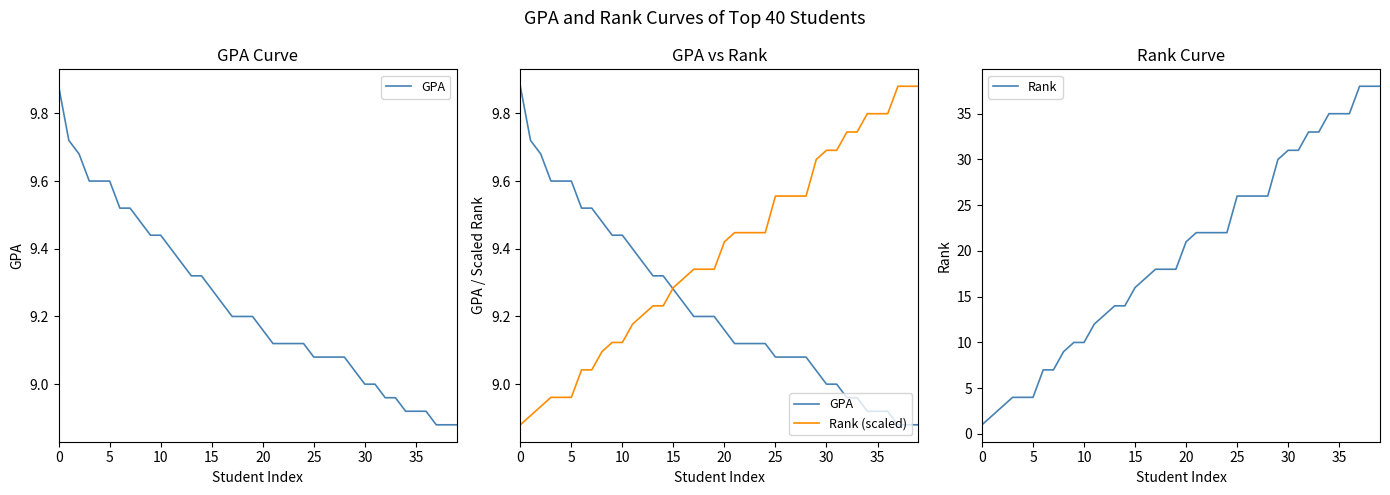

What is the difference between the maximum and minimum values in the Rank (scaled) series?

1.0